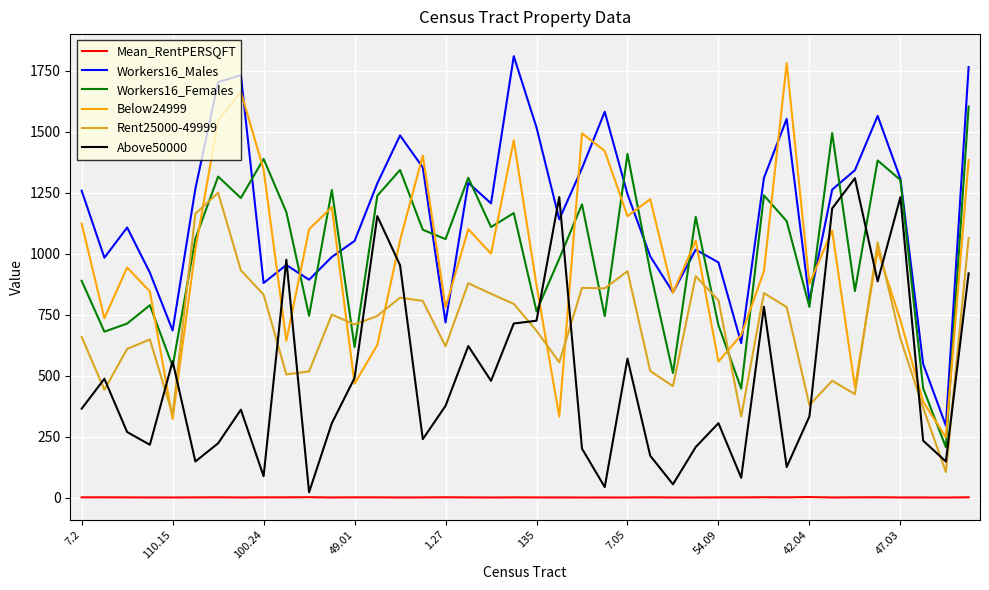

After their last crossing, which series has the higher values: Workers16_Females or Rent25000-49999?

Workers16_Females